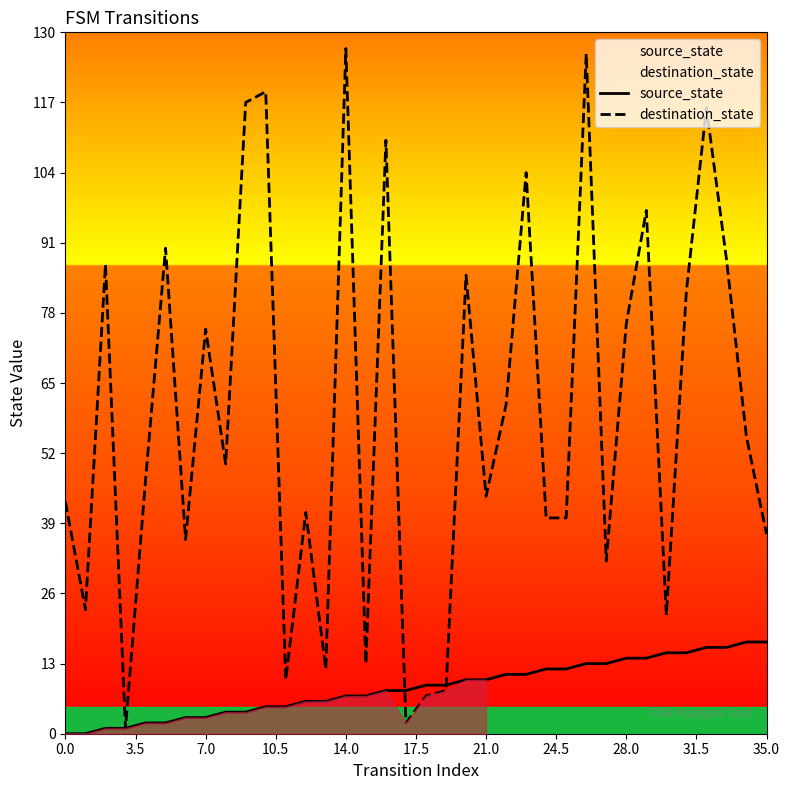

Which series has the largest range (max minus min)?

destination_state